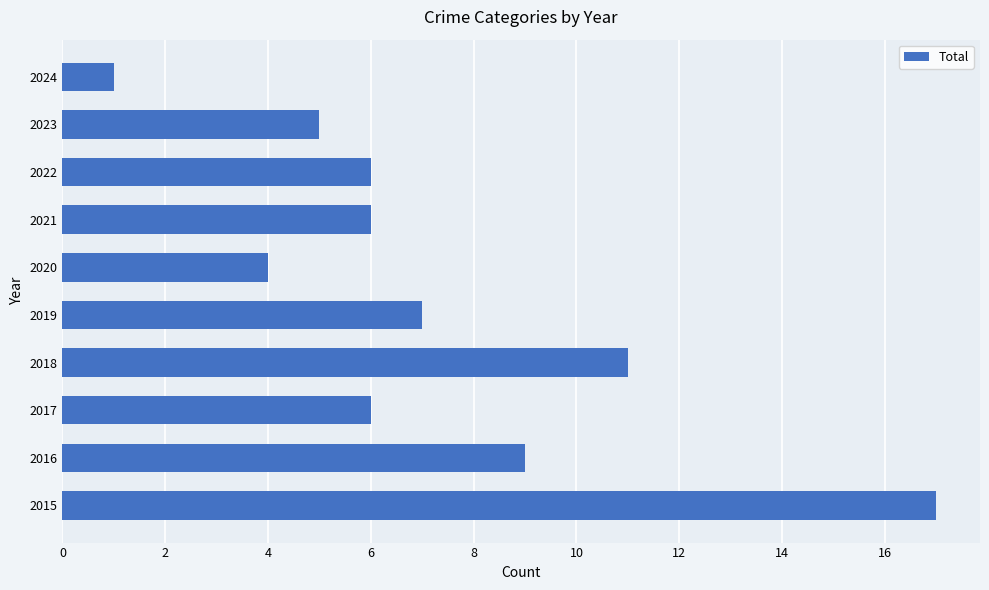

What is the sum of all values?

72